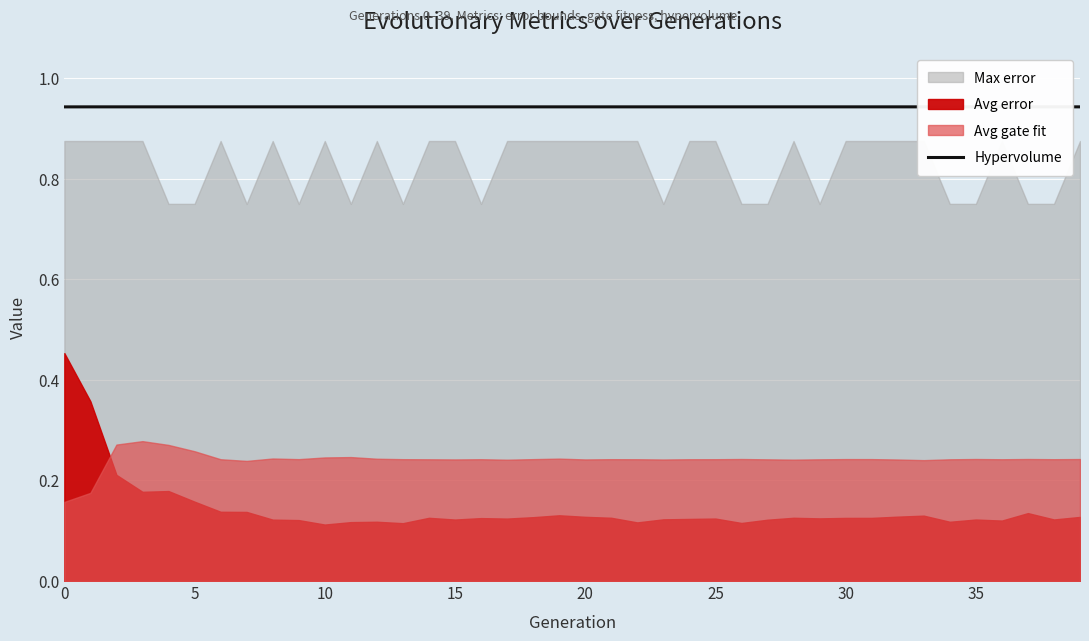

True or false: there are more than 0 points higher than both neighbors.

False